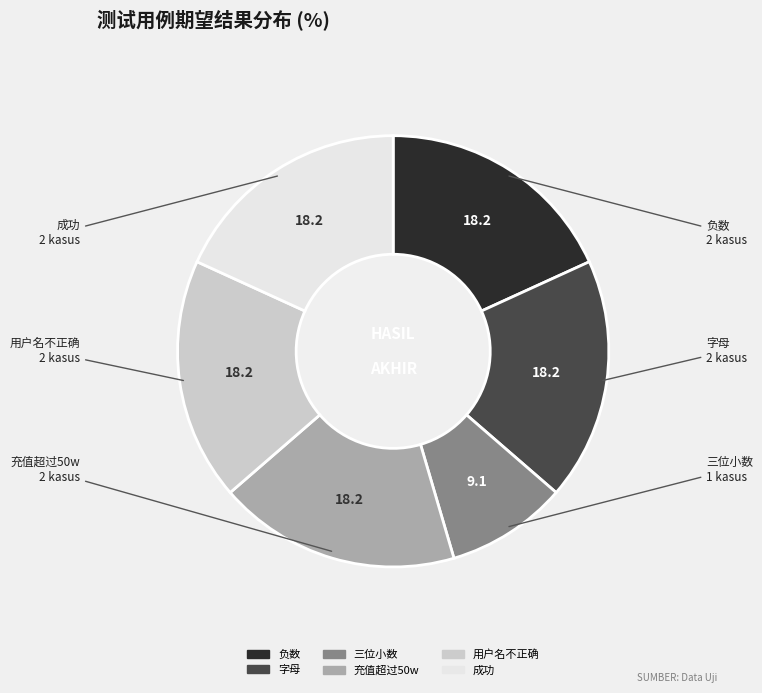

Combined, do 负数 and 三位小数 account for over 50%?

No